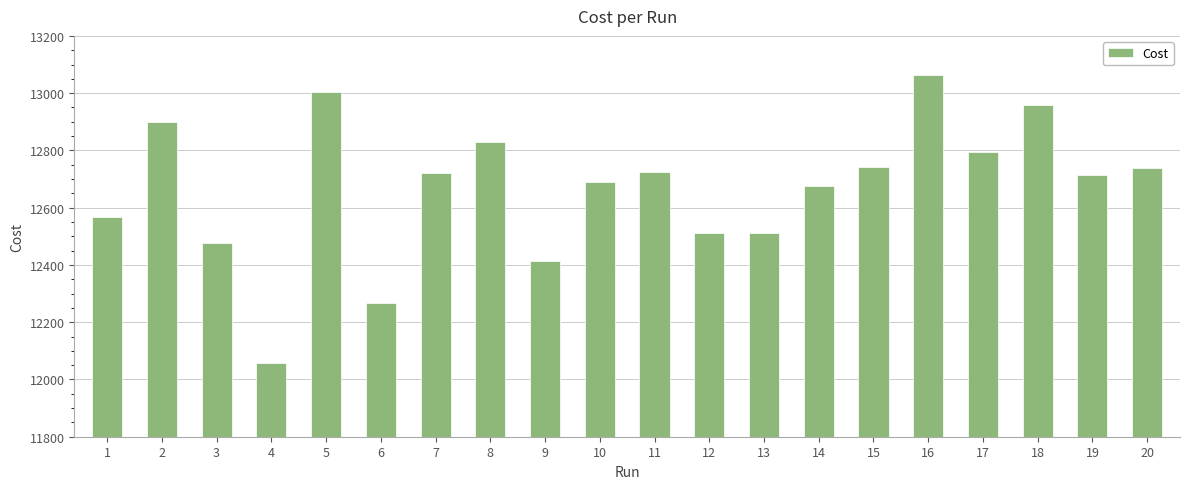

The chart shows a value of 12513 at 12. True or false?

True